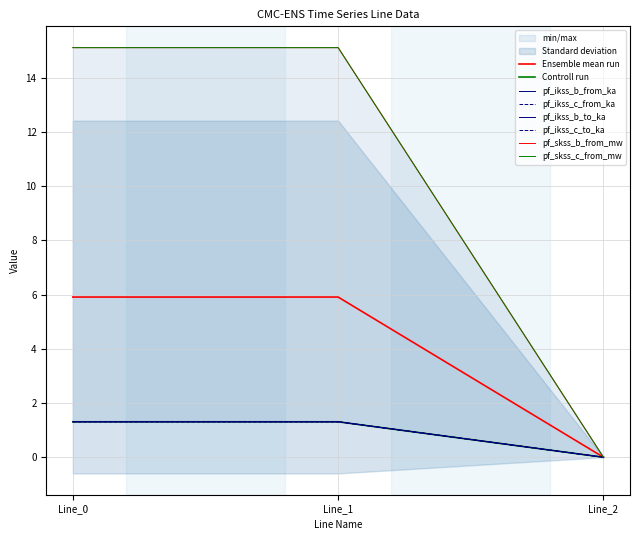

What is the difference between the second highest and minimum values in the pf_ikss_b_to_ka series?

1.3